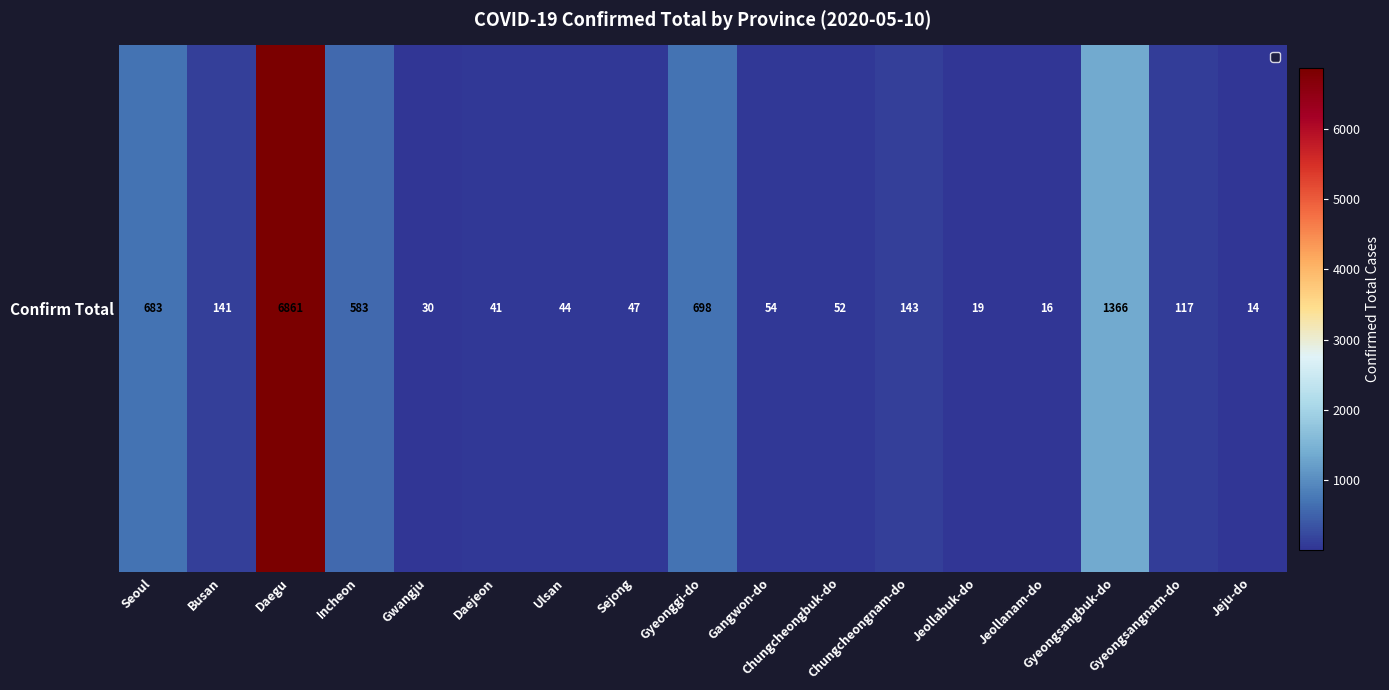

What is the ratio of the value at Chungcheongnam-do to the value at Chungcheongbuk-do?

2.8